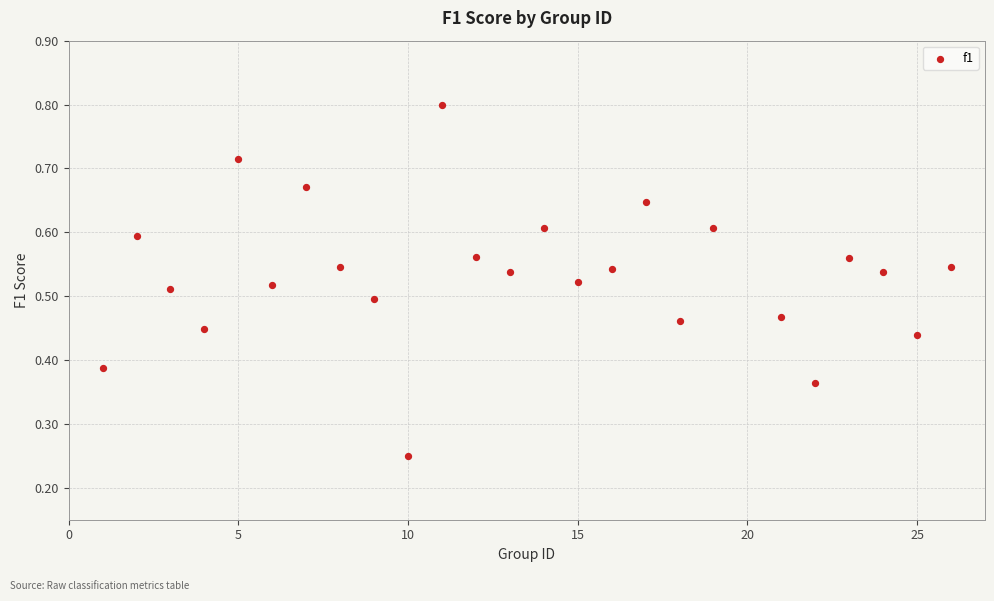

What is the range of X values (max minus min)?

25.0